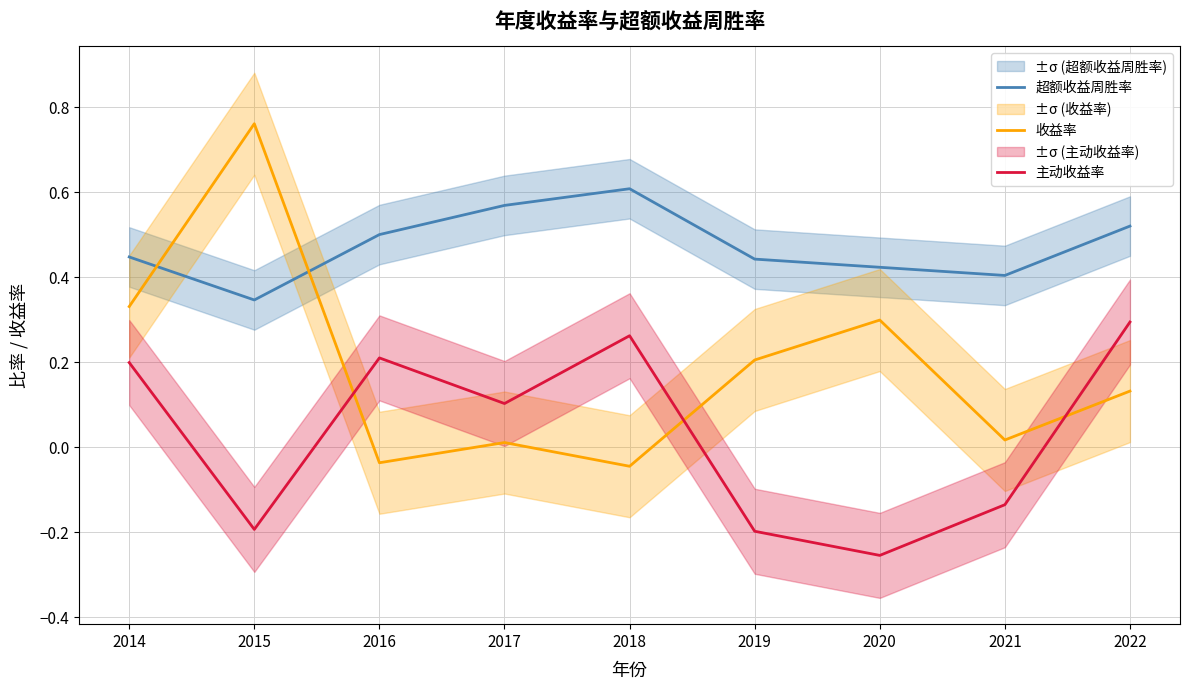

At which category is the sum across all series the highest?

2014